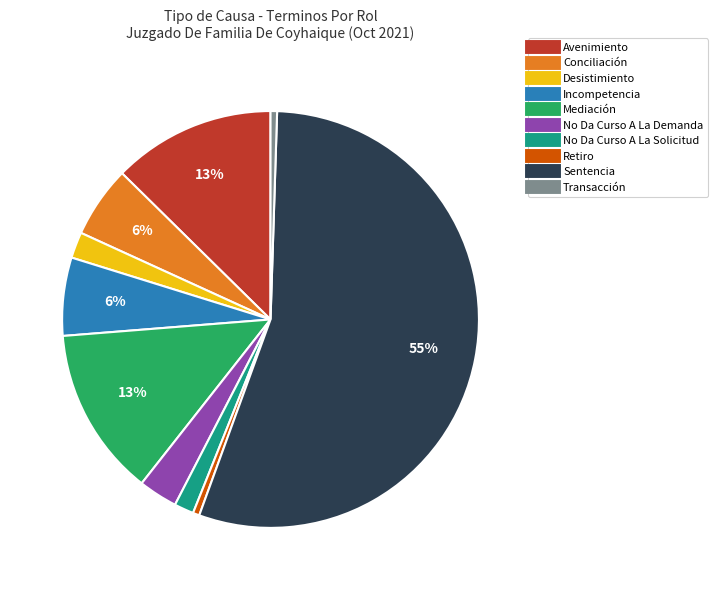

Which category has the biggest portion of the pie?

Sentencia